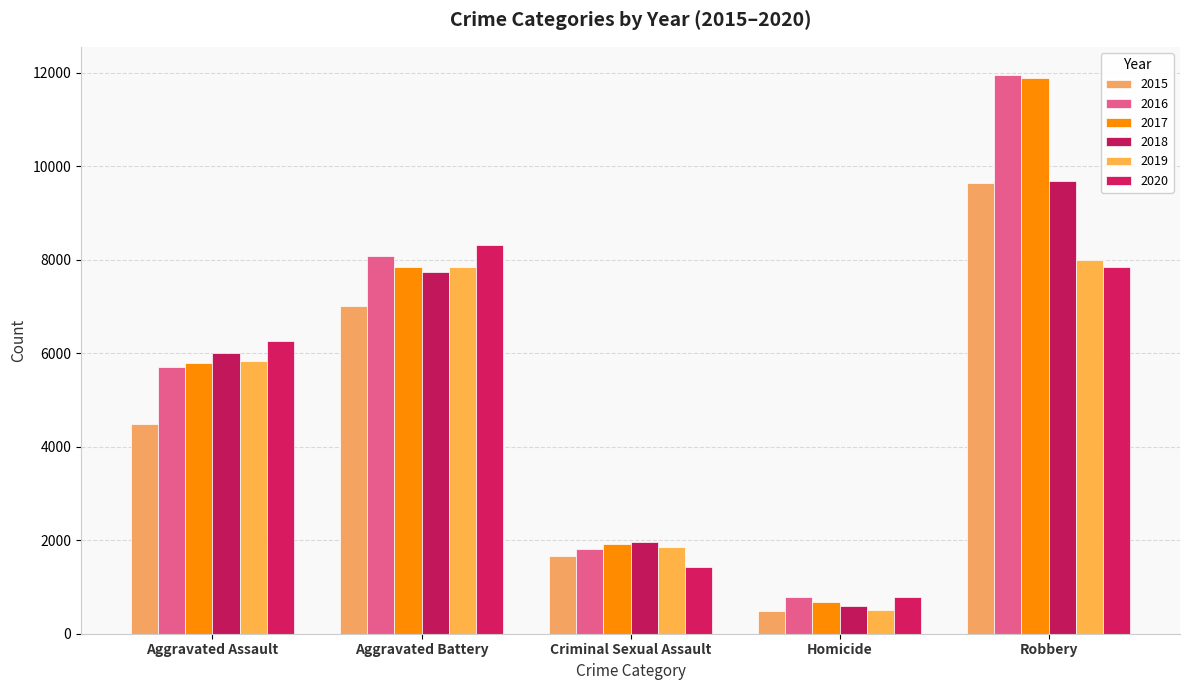

What are all the series names shown in the legend?

2015, 2016, 2017, 2018, 2019, 2020